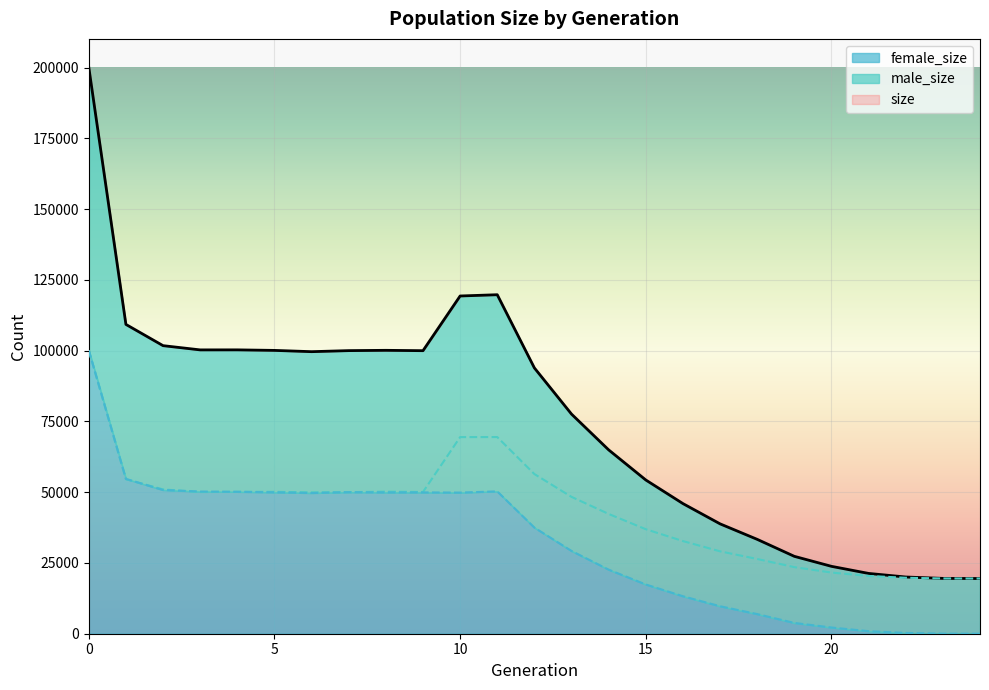

What is the value of the male_size point at the 17th from the left?

32729